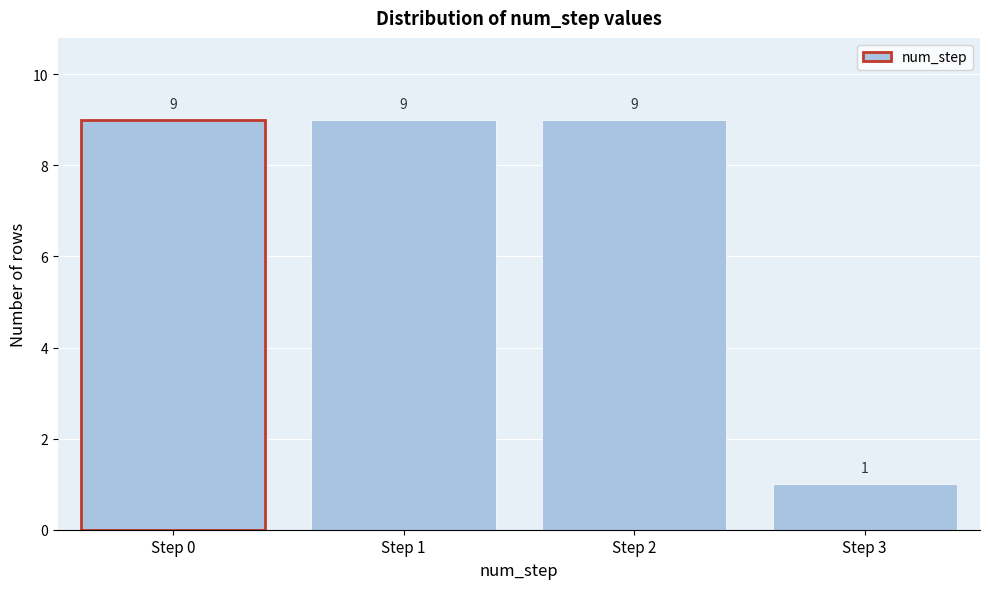

Reading left to right, what are all the values shown in this chart?

Step 0=9	Step 1=9	Step 2=9	Step 3=1